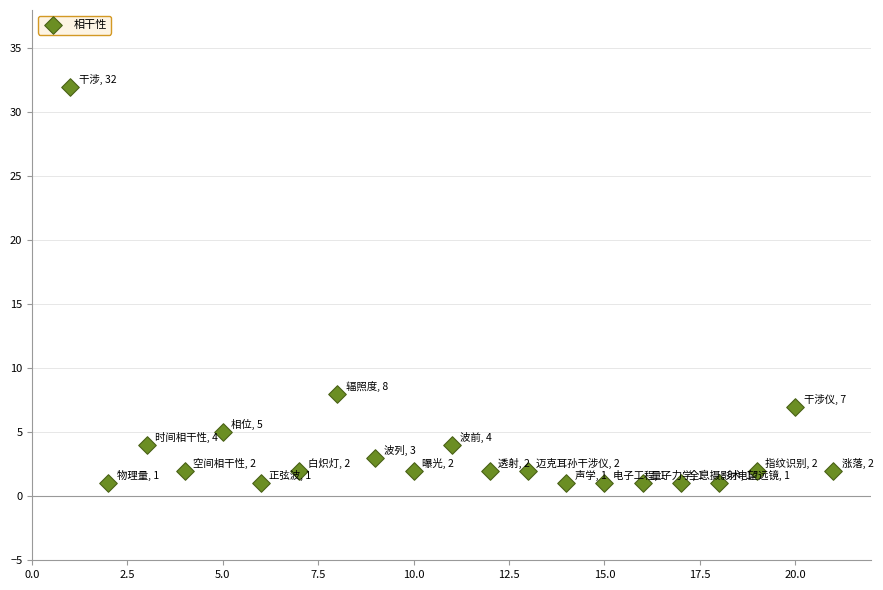

What Y value in the scatter plot is closest to 16?

8